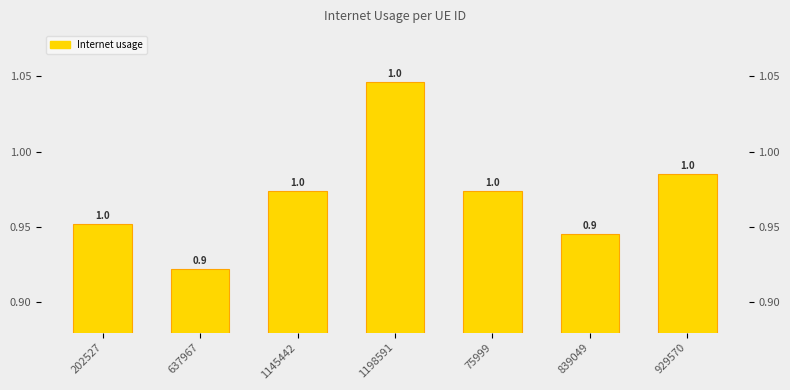

True or false: the data shows 1.5 at 75999.

False